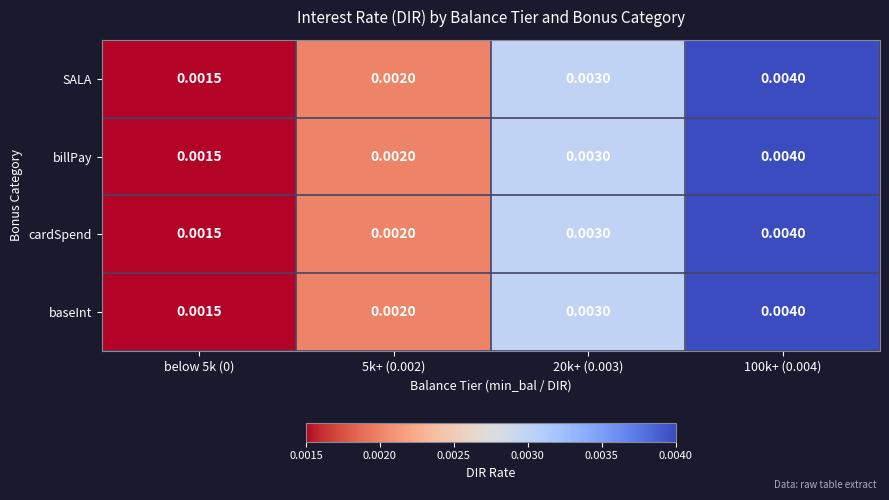

How many categories are shown in the chart?

4